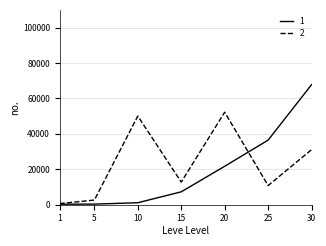

Is the value of 1 at 30 greater than the value of 2 at 15?

Yes